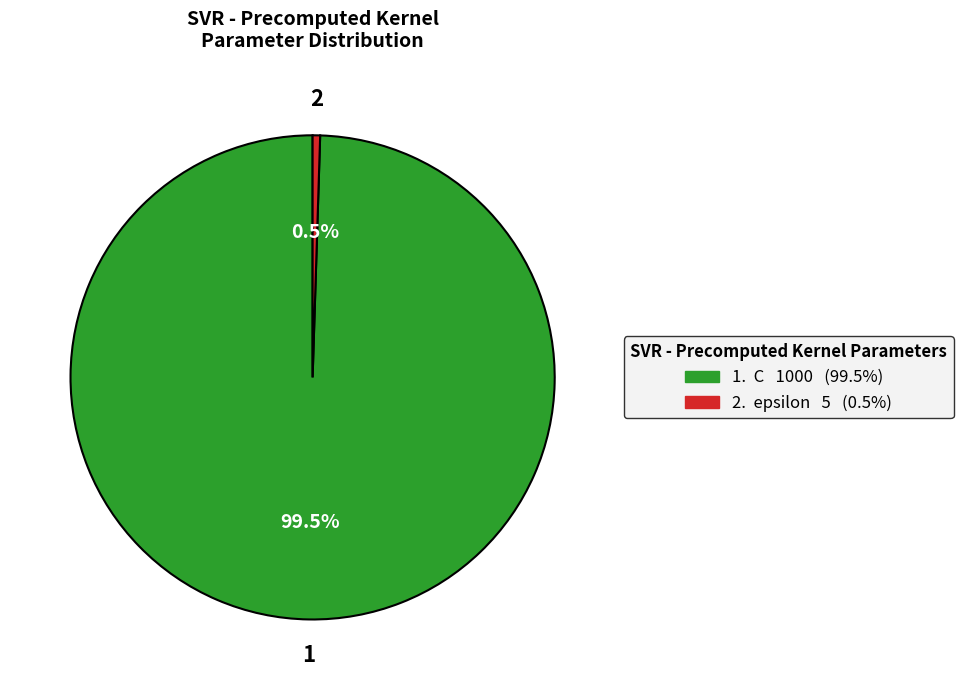

To the nearest percent, what is the average slice percentage?

50%